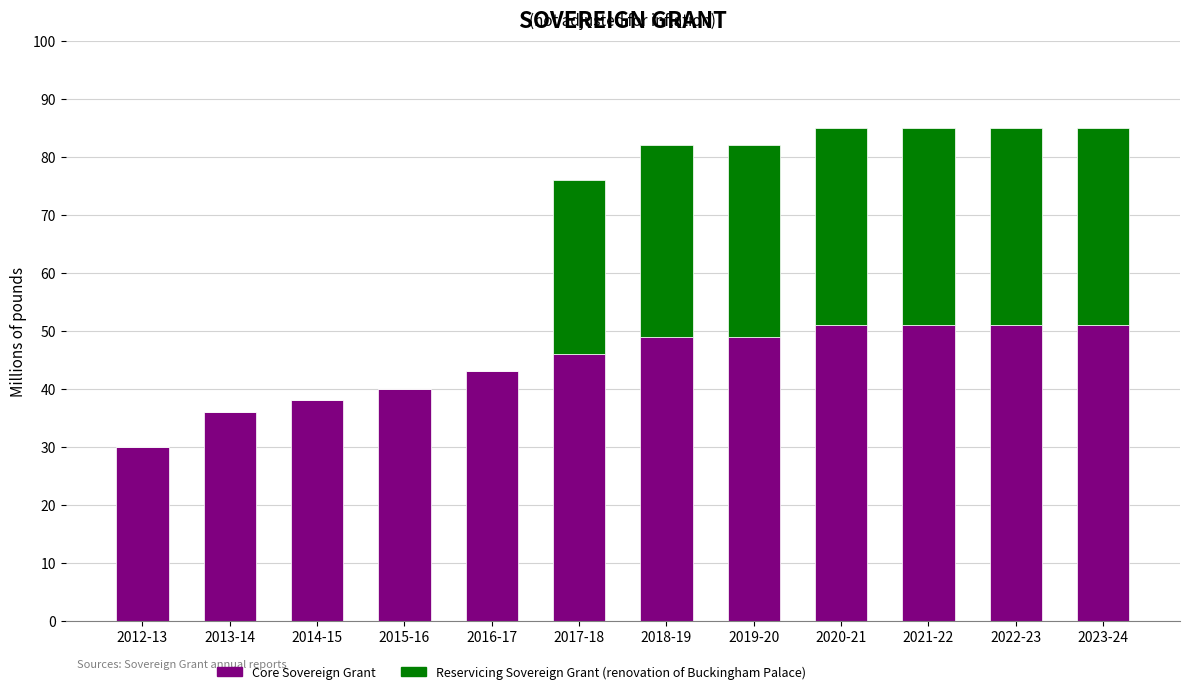

Does the chart contain stacked bars?

Yes